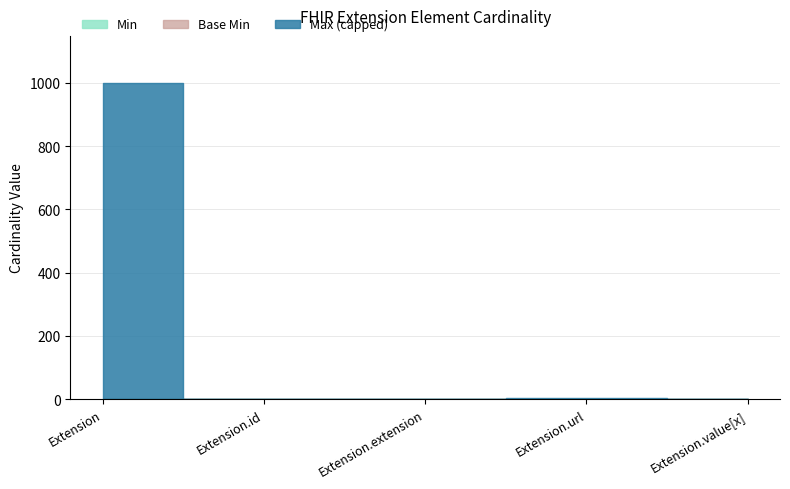

The value of Min at Extension.value[x] is 1. True or false?

False